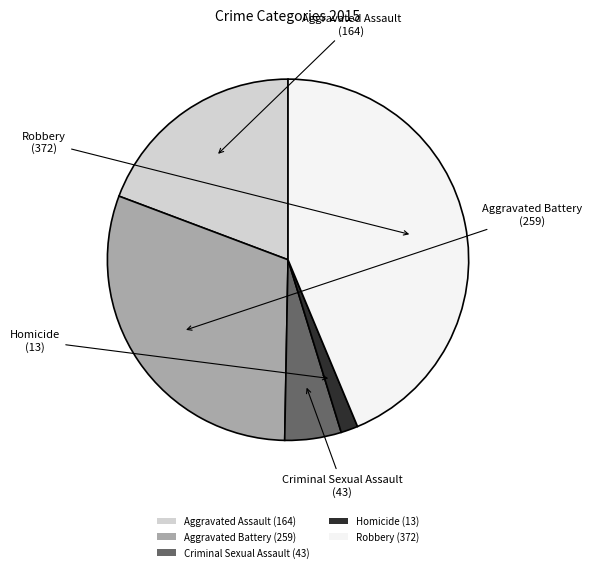

Which category has the biggest portion of the pie?

Robbery